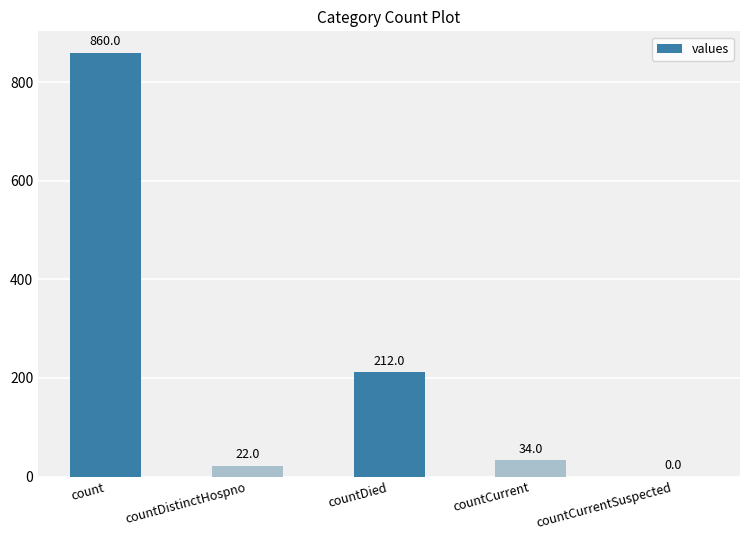

Which has a higher value, count or countCurrentSuspected?

count